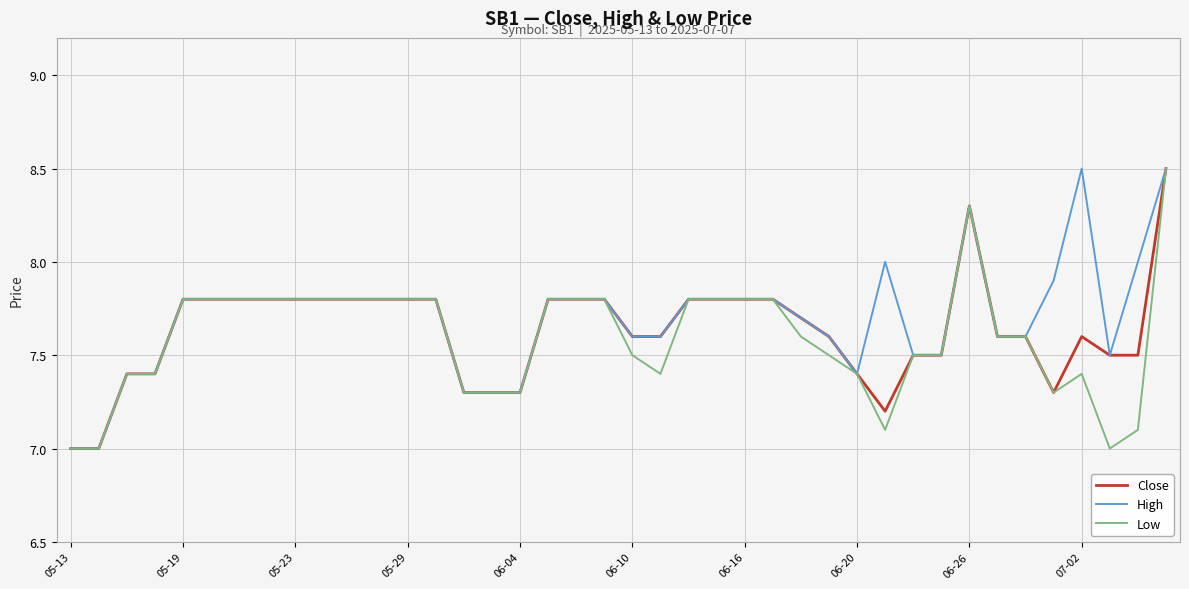

What is the minimum value for Low?

7.0